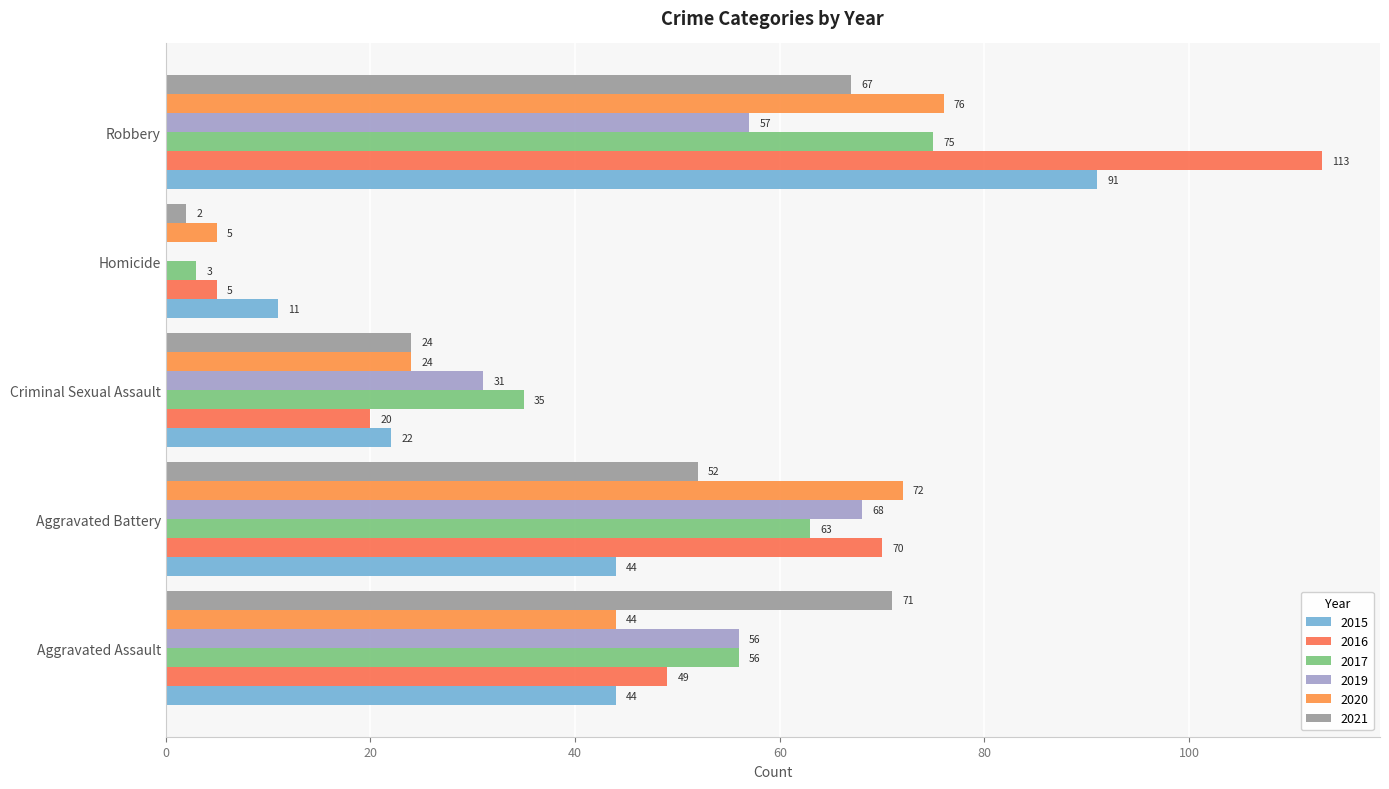

Which series has the largest total across all categories?

2016